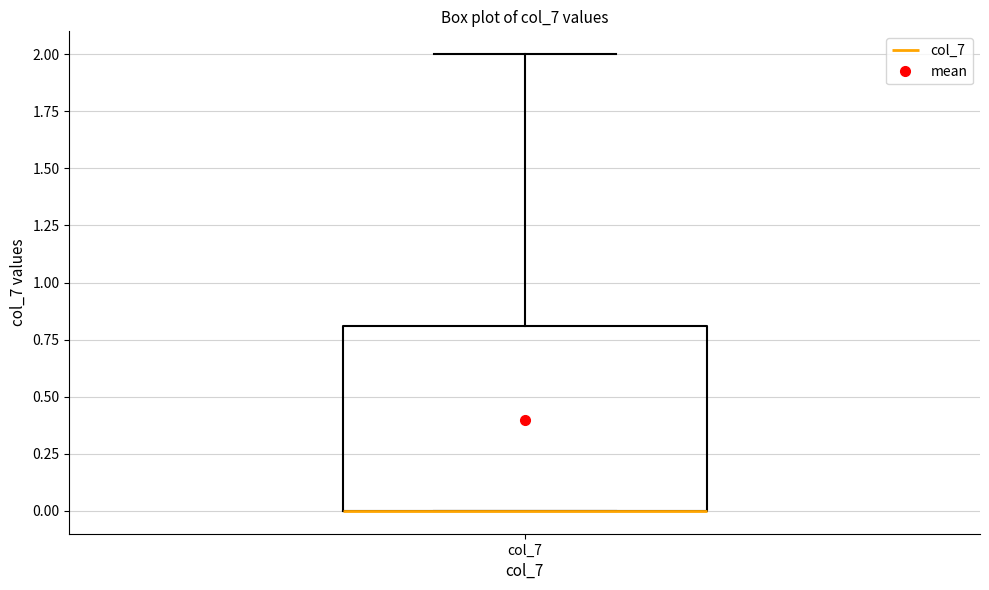

Transcribe this box plot: give where the median line is, the range the box spans, and where the two whiskers end, as read against the y-axis. The values are not printed on the chart, so give them approximately, as read against the axis.

median 0.0 (drawn on the box's lower edge), box 0.0 to 0.8, whiskers 0.0 to 2.0